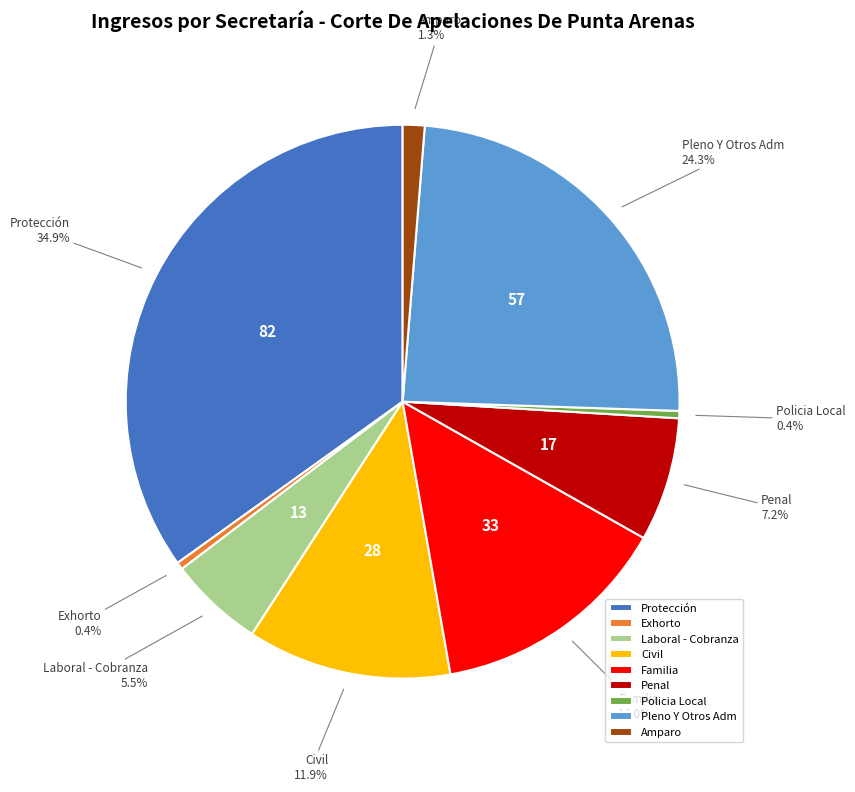

To the nearest percent, what percentage of the pie is Pleno Y Otros Adm?

24%